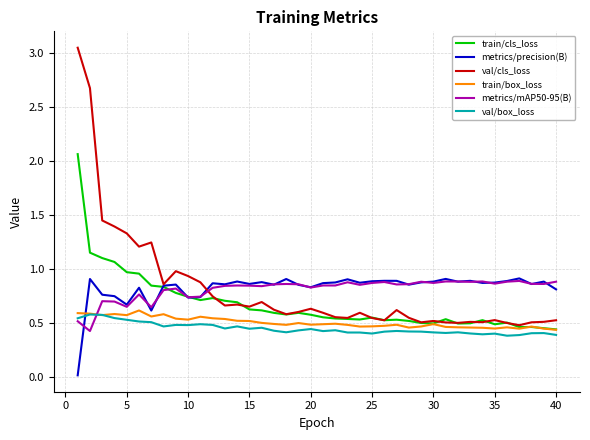

True or false: metrics/precision(B) and train/cls_loss intersect in this chart.

True